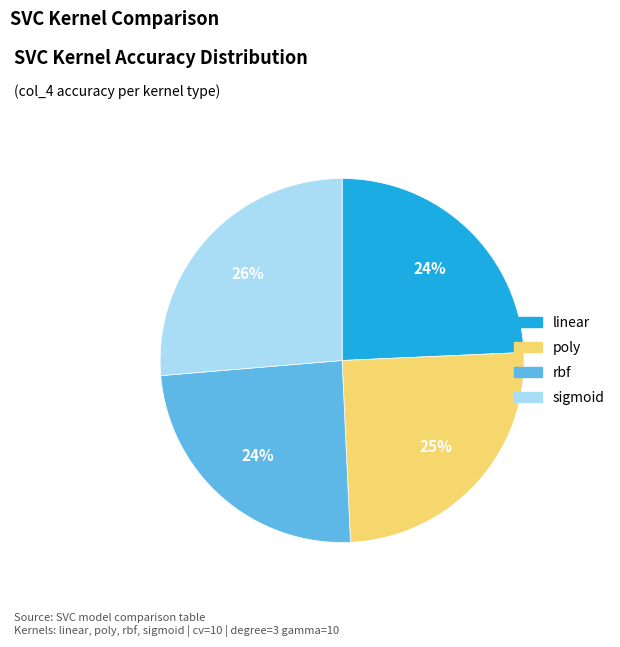

To the nearest percent, what is the combined percentage of sigmoid and linear?

51%